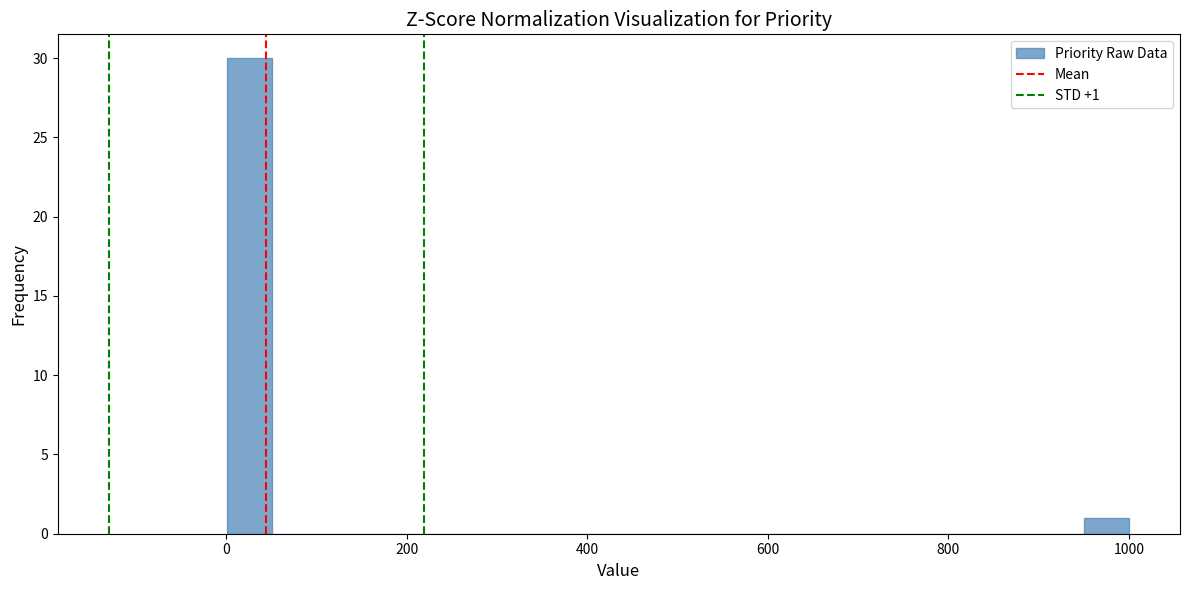

Around what value on the x-axis is the tallest bar? Give the approximate position of its centre, as read against the axis.

20